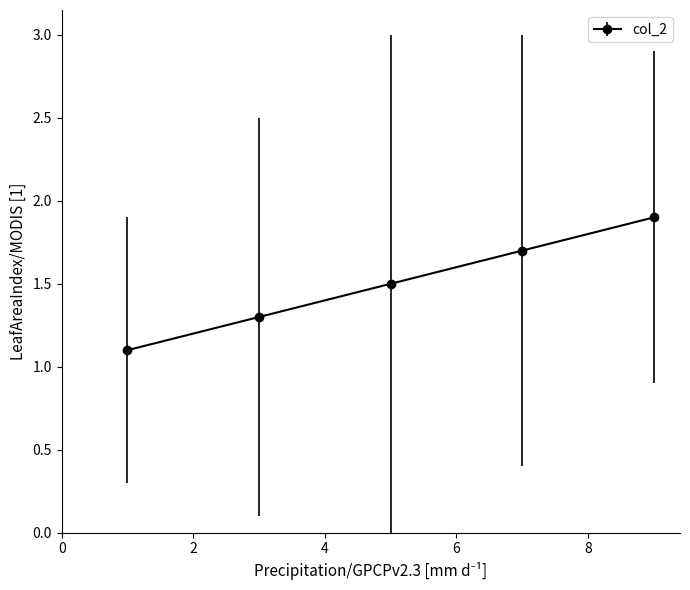

What is the difference between the maximum and minimum values?

0.8